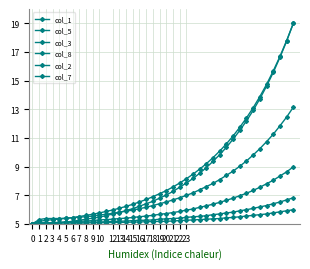

How many lines are shown in the chart?

6